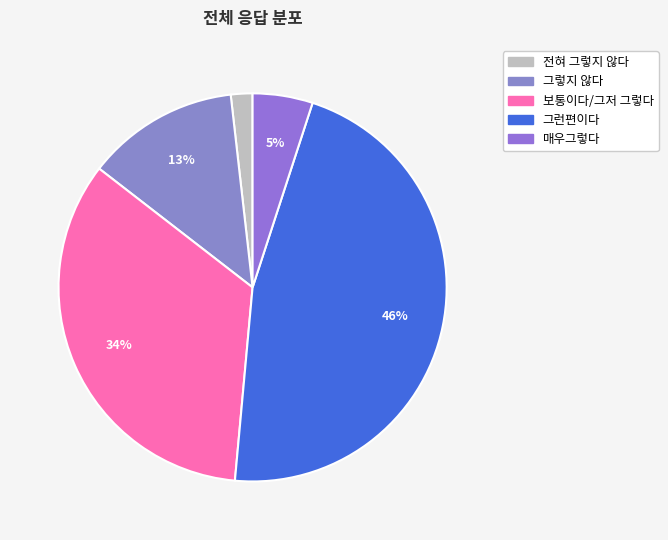

How many segments does this pie chart have?

5